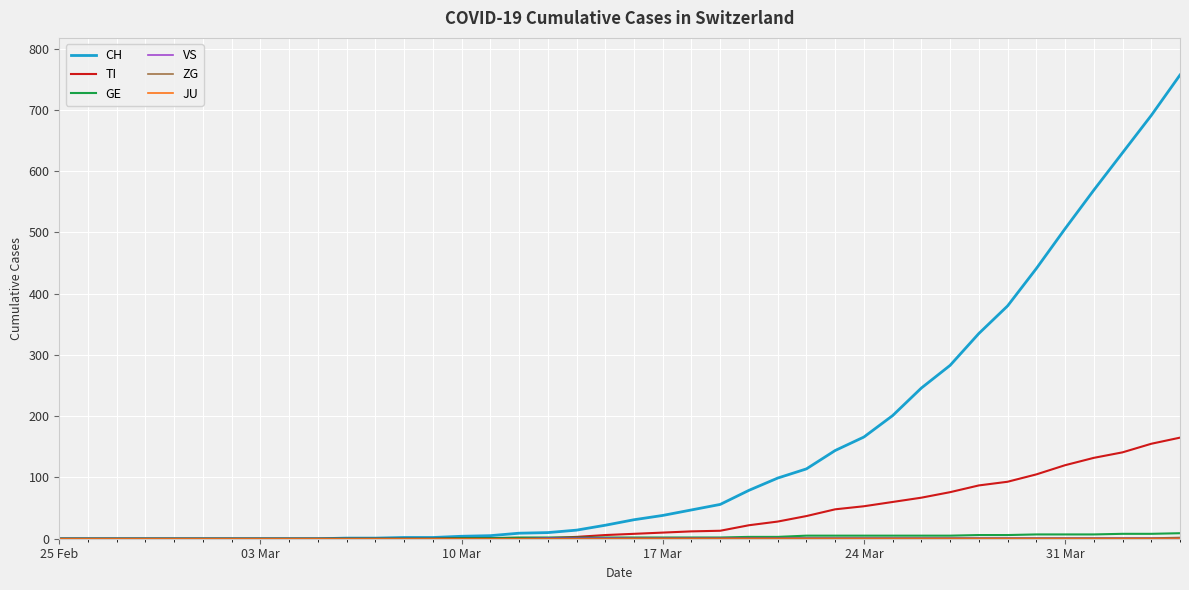

Which series has the largest total across all categories?

CH